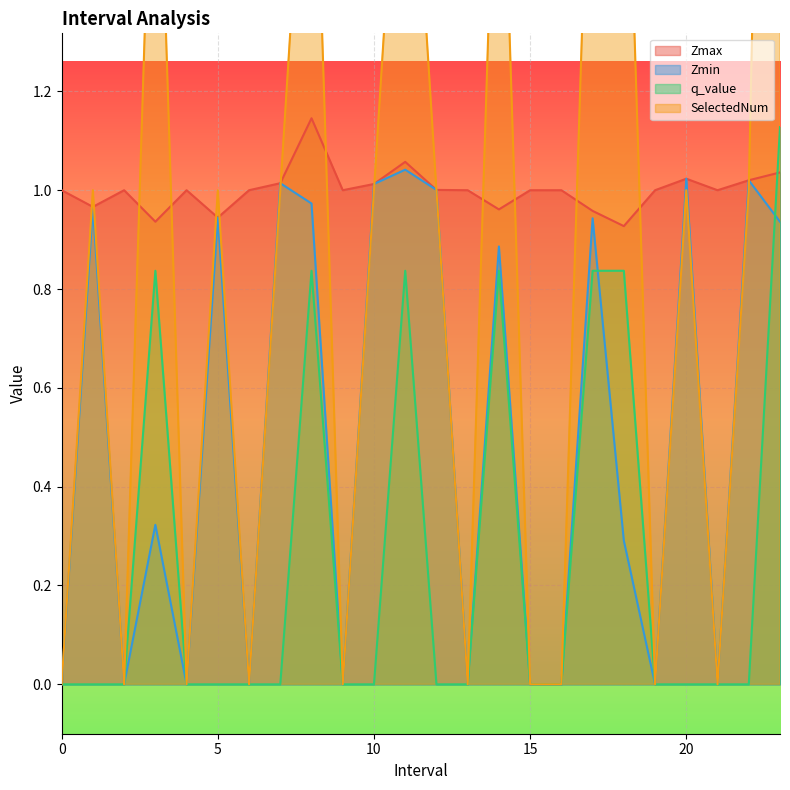

How many values in the SelectedNum series are below 1?

10